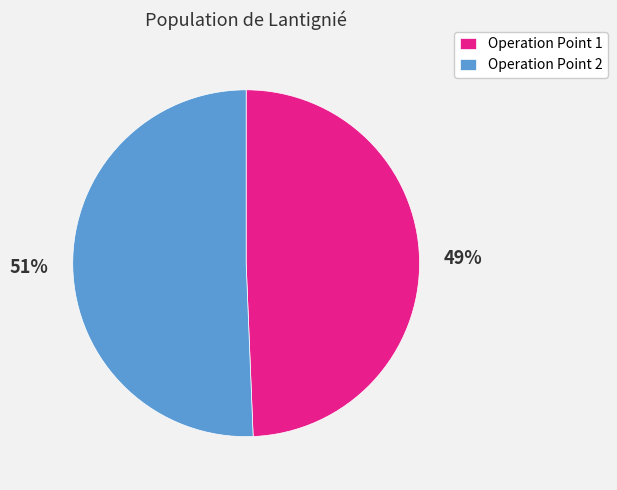

What is the largest slice in the pie chart?

Operation Point 2